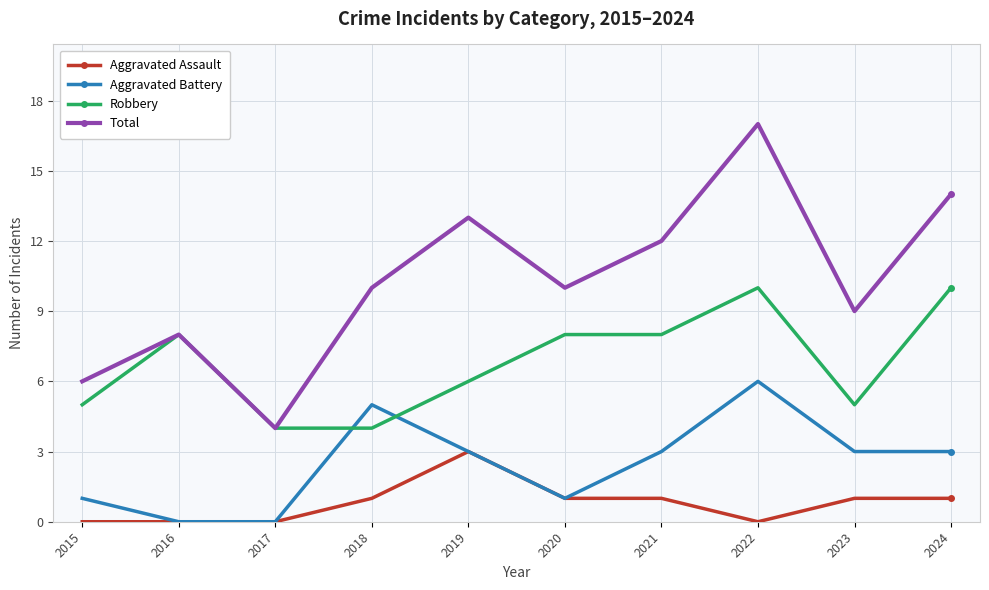

Which series has the largest range (max minus min)?

Total